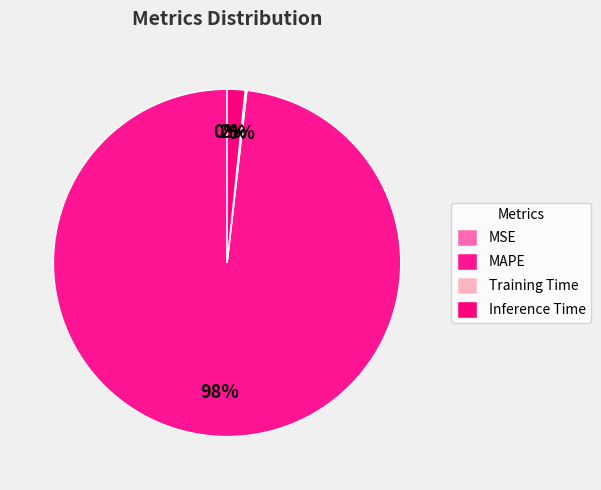

Rank the categories by value from lowest to highest.

MSE, Training Time, Inference Time, MAPE